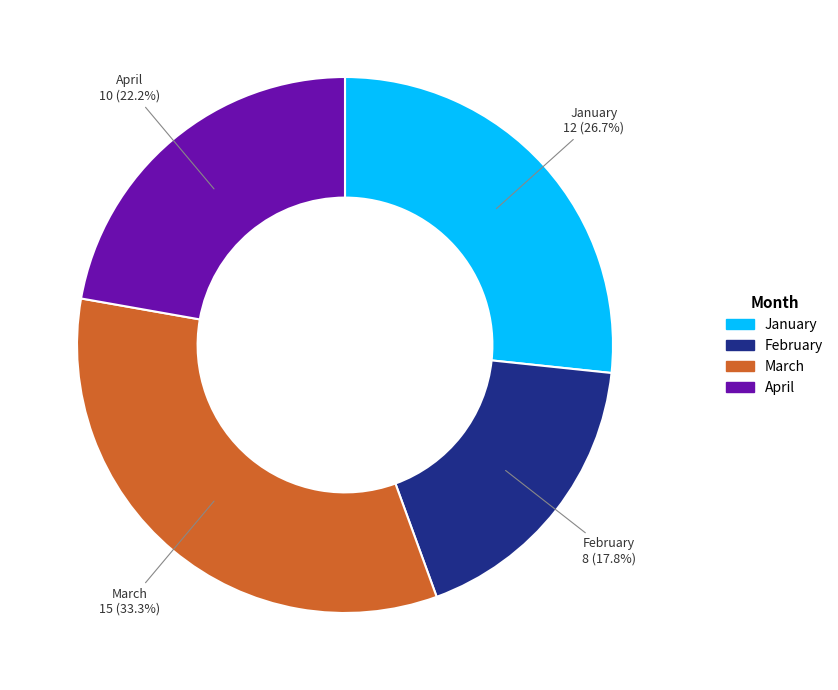

What is the ratio of the value at April to the value at January?

0.8